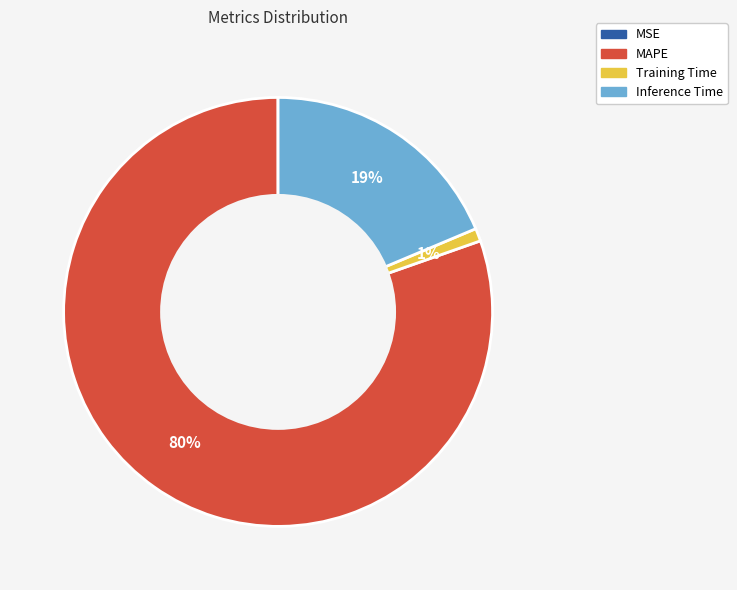

What is the largest slice in the pie chart?

MAPE